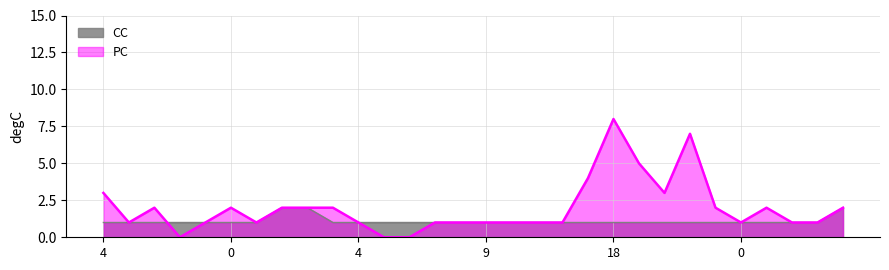

What value does the CC series have at 0?

1